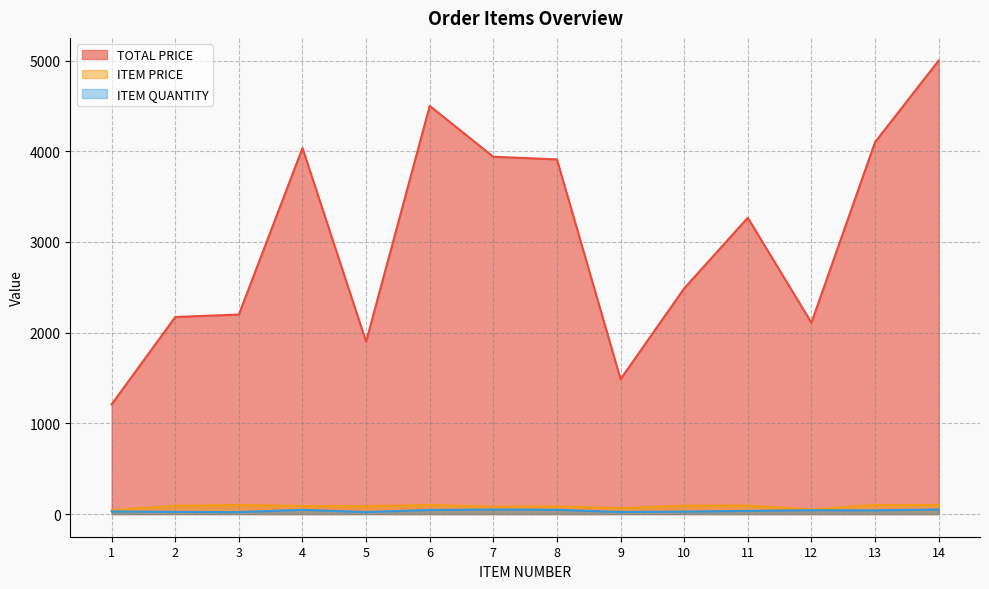

What is the value of the ITEM PRICE point at the 14th from the left?

100.0